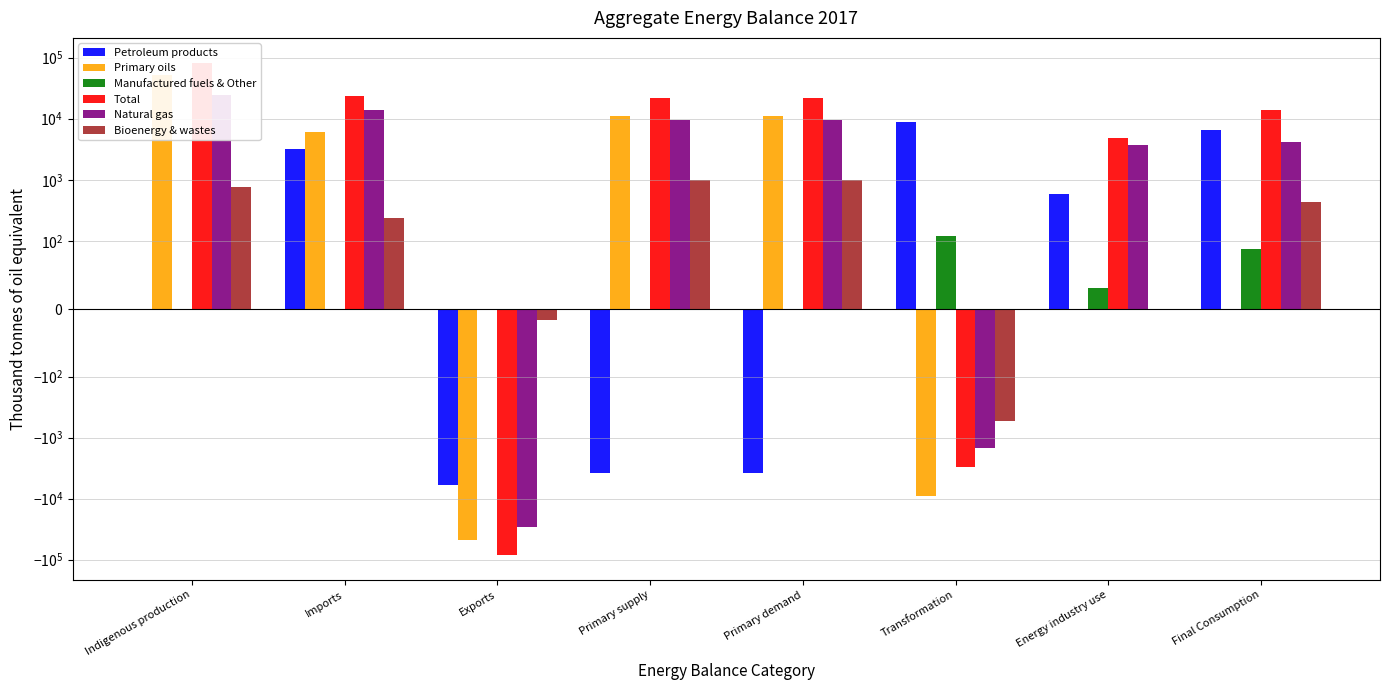

Which series changed the most between Transformation and Energy industry use?

Primary oils